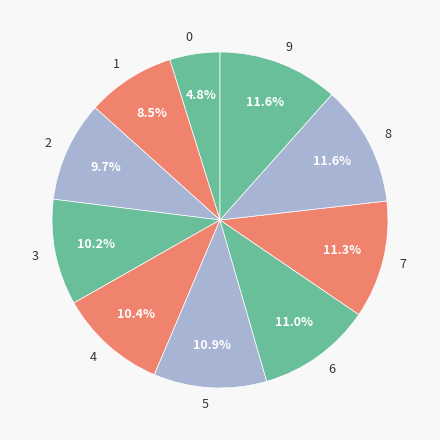

To the nearest percent, what is the combined percentage of 8 and 4?

22%